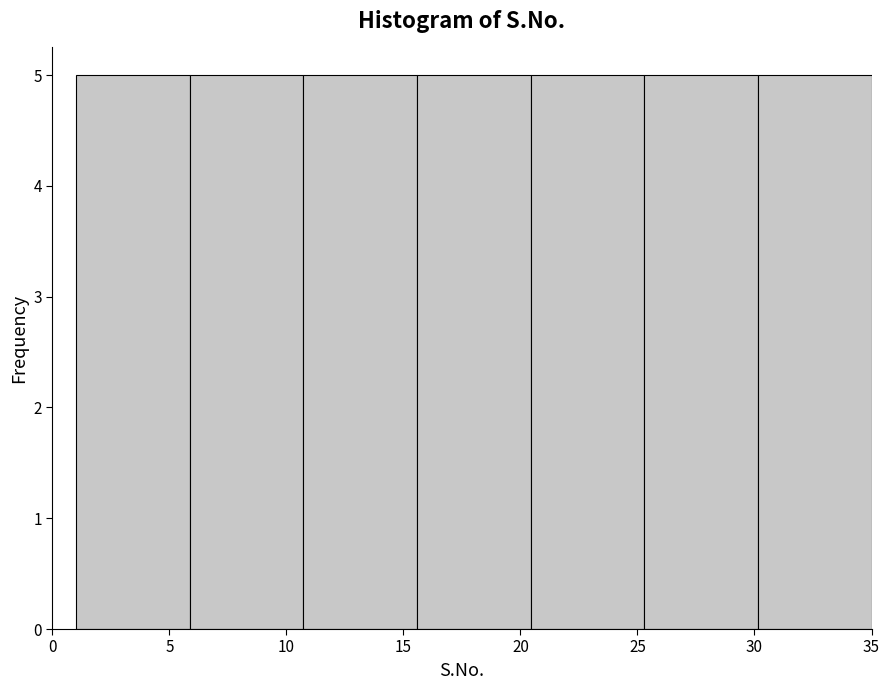

What is the height of the bar covering 30.0 to 35.0 on the x-axis? Neither the bar edges nor the heights are printed on the chart, so give them approximately, as read against the axes.

5